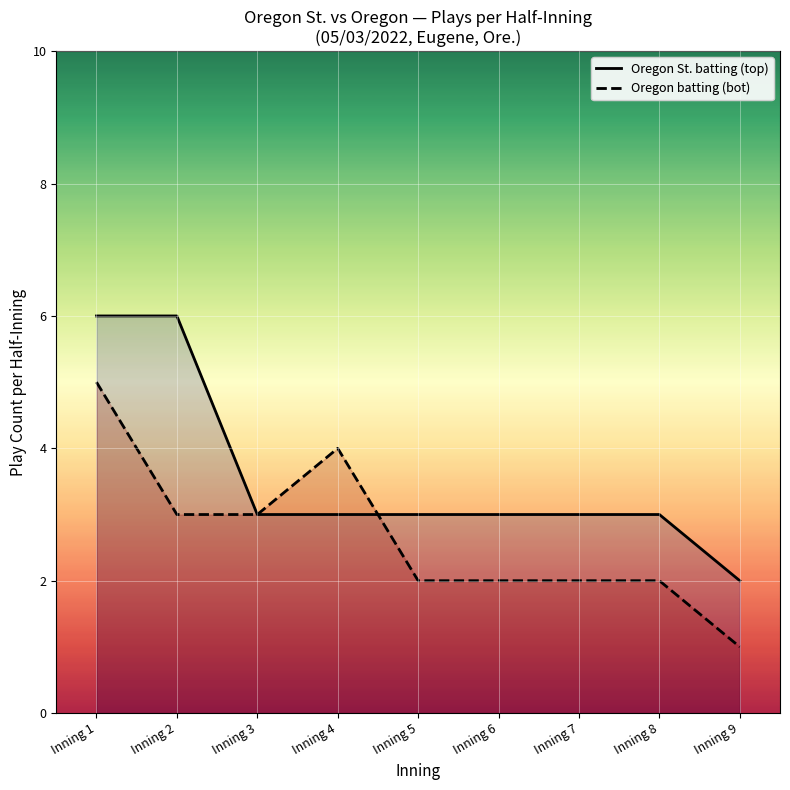

Which series has the largest total across all categories?

Oregon St. batting (top)